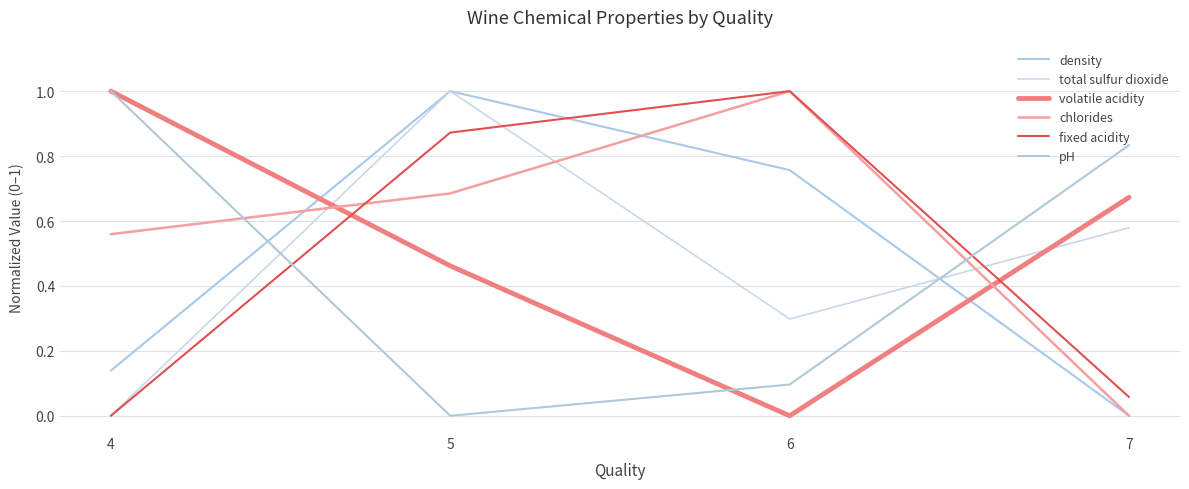

At which category is the sum across all series the highest?

5